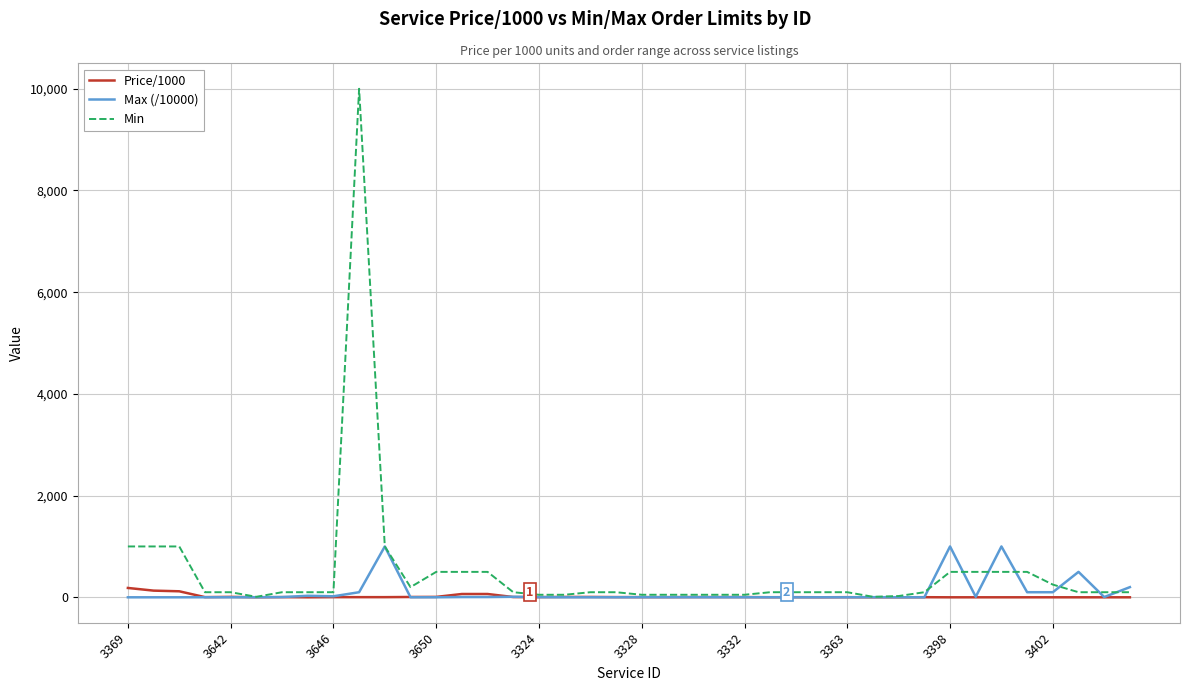

Which series has the widest spread of values?

Min